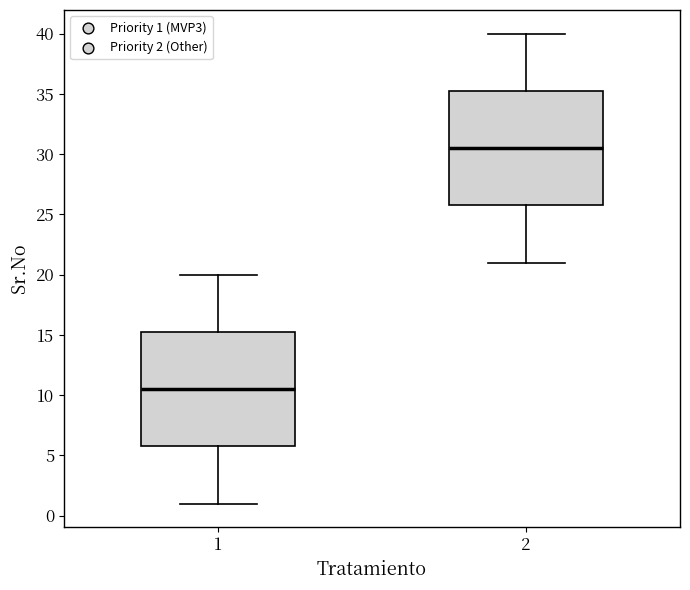

Reading left to right, transcribe this box plot: for each box, give where its median line is, the range the box spans, and where its two whiskers end, as read against the y-axis. The values are not printed on the chart, so give them approximately, as read against the axis.

1: median 10.5, box 6.0 to 15.5, whiskers 1.0 to 20.0
2: median 30.5, box 26.0 to 35.5, whiskers 21.0 to 40.0